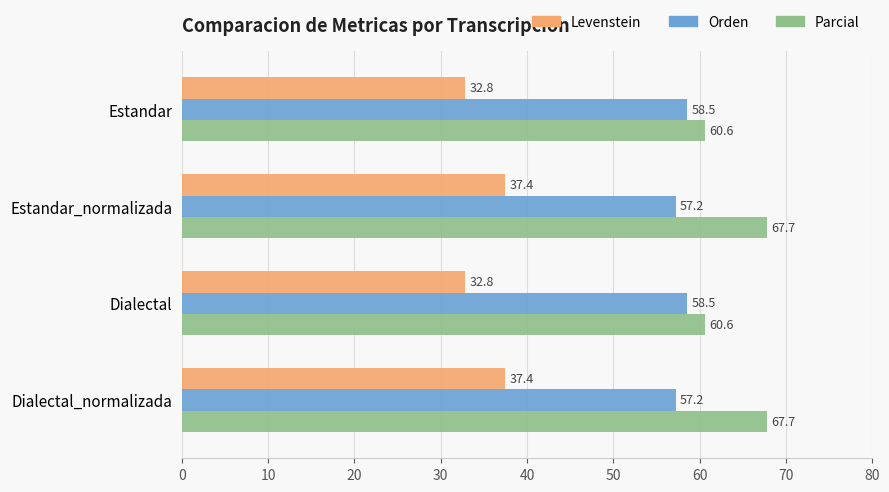

How many values in the Parcial series are below 67?

2